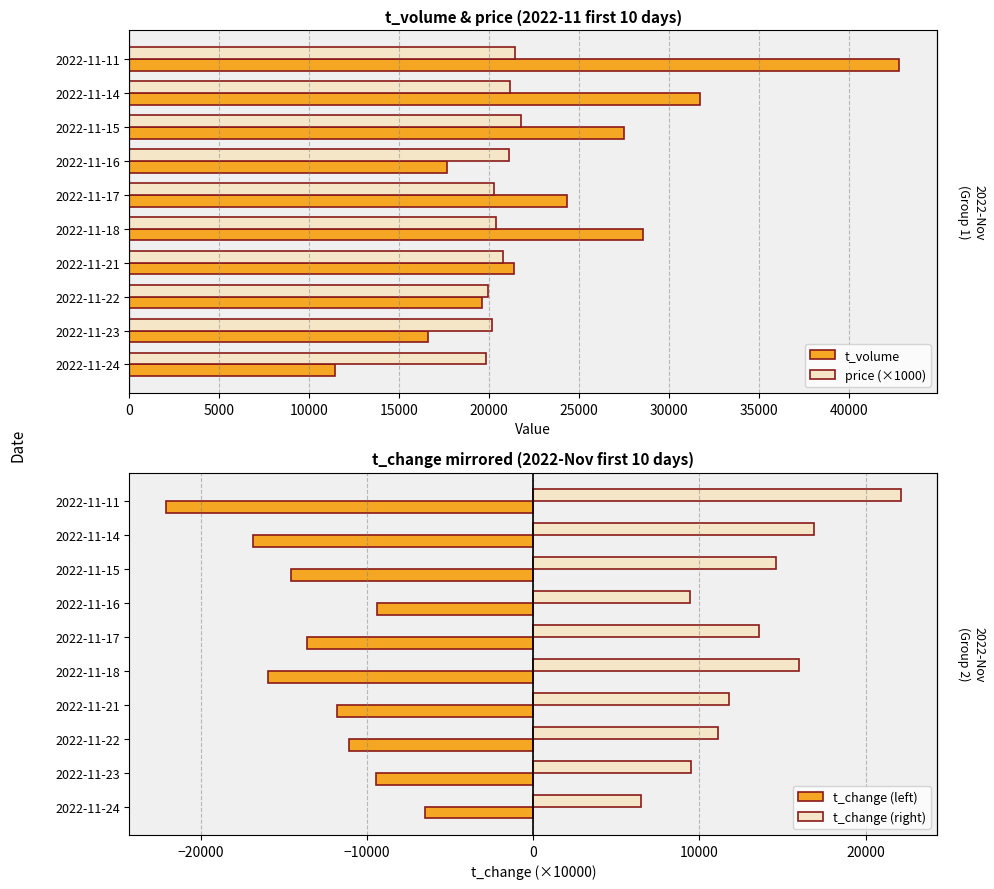

How many groups of bars are there?

10